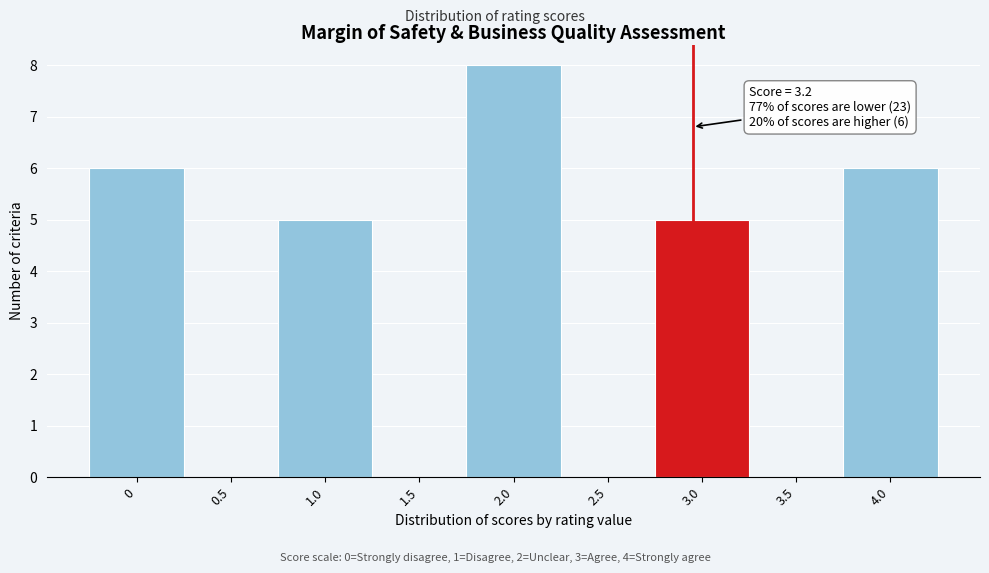

Reading left to right, what are all the values shown in this chart?

0=6	0.5=0	1.0=5	1.5=0	2.0=8	2.5=0	3.0=5	3.5=0	4.0=6